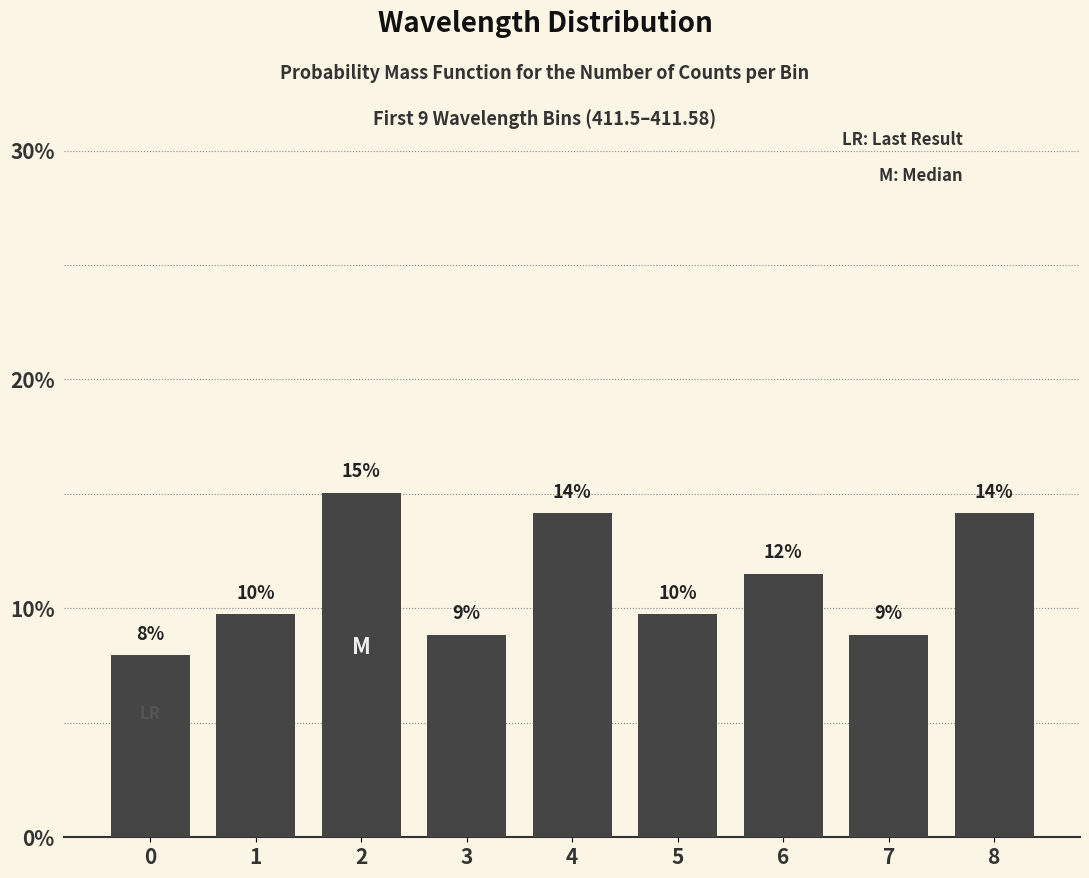

At which category does the chart reach its peak across all series?

2